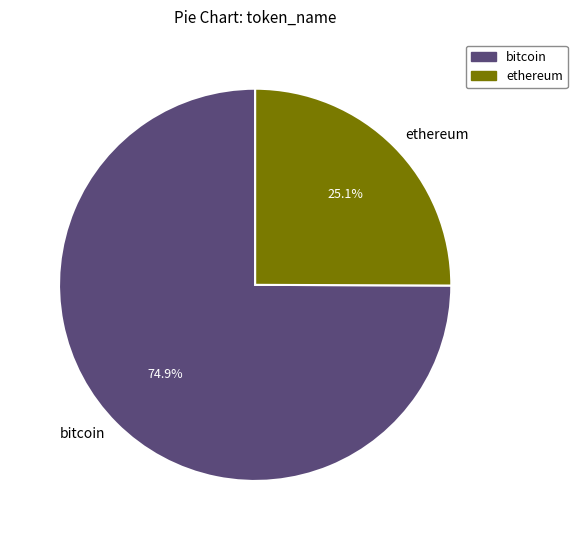

Approximately how many times larger is the value at bitcoin compared to ethereum?

3.0